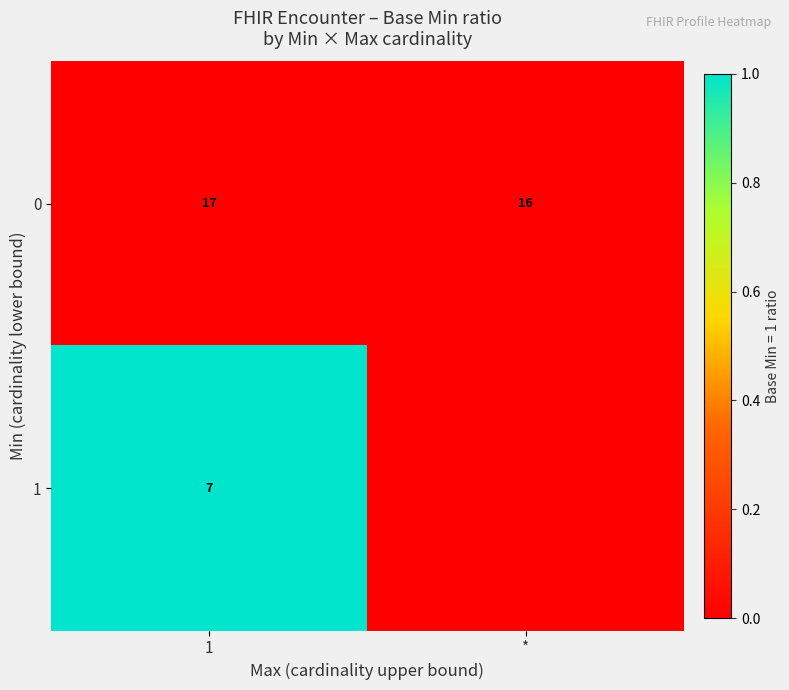

What is the difference between the highest and lowest values at 1?

10